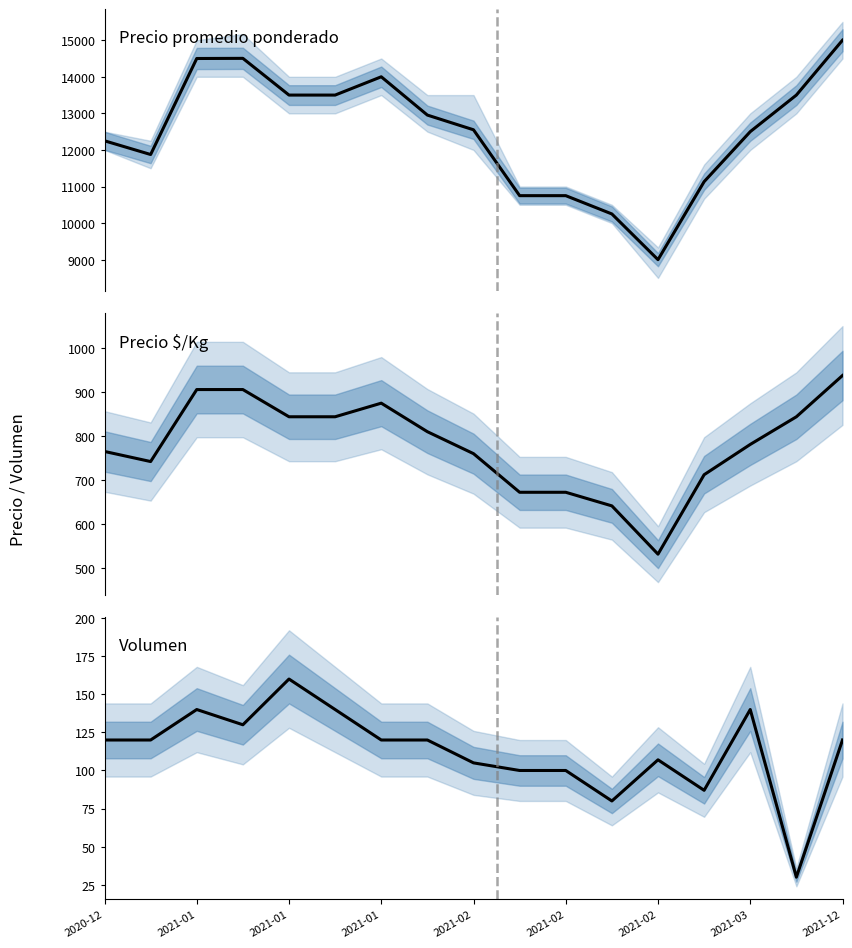

What is the highest value of the Precio promedio ponderado series?

15000